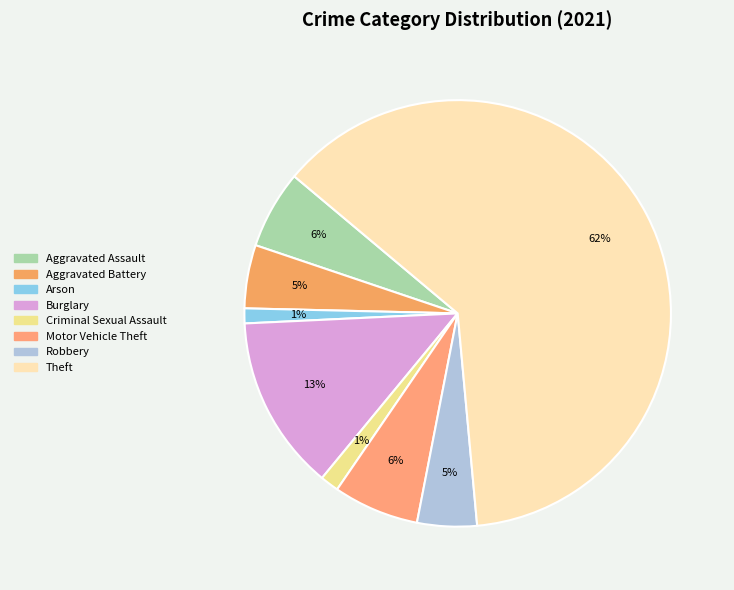

Does any single category account for the majority?

Yes